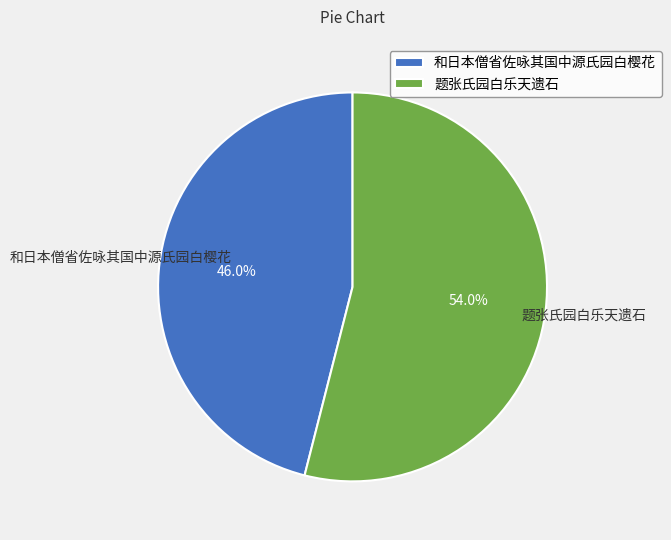

True or false: 题张氏园白乐天遗石 accounts for 54% of the total.

True